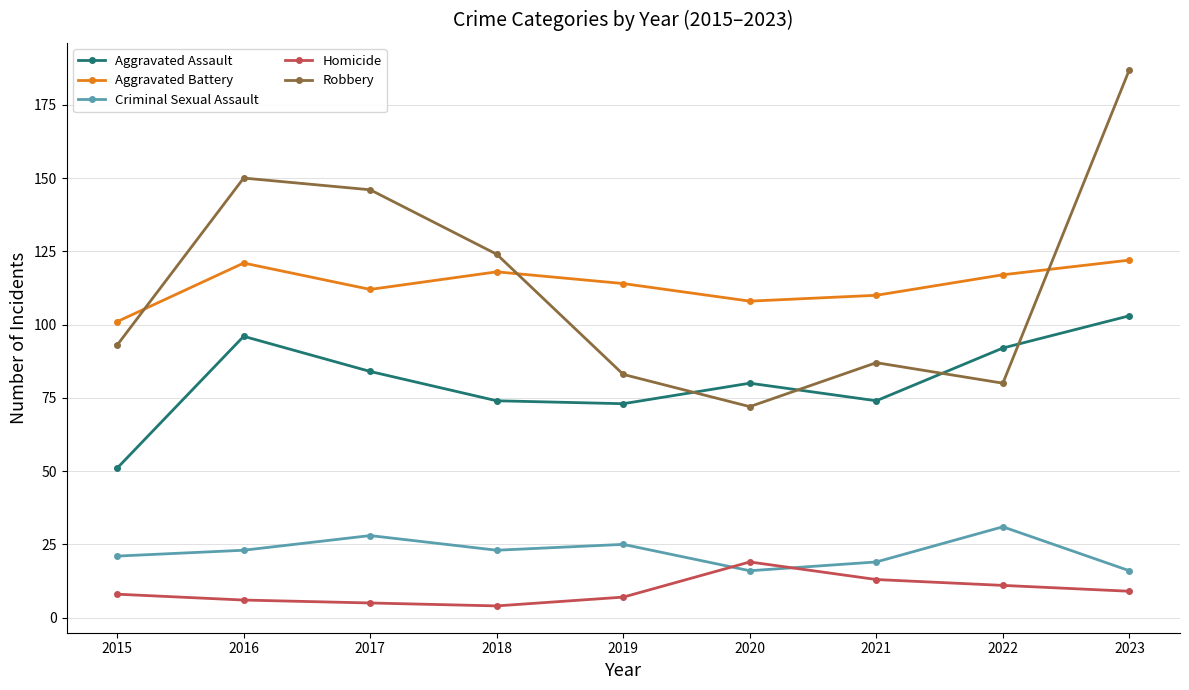

How many times do Criminal Sexual Assault and Homicide cross each other?

2